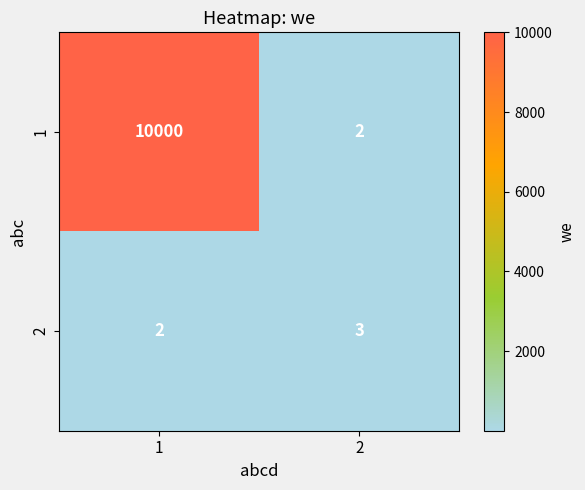

True or false: 2 has a value of 2 at 1.

True